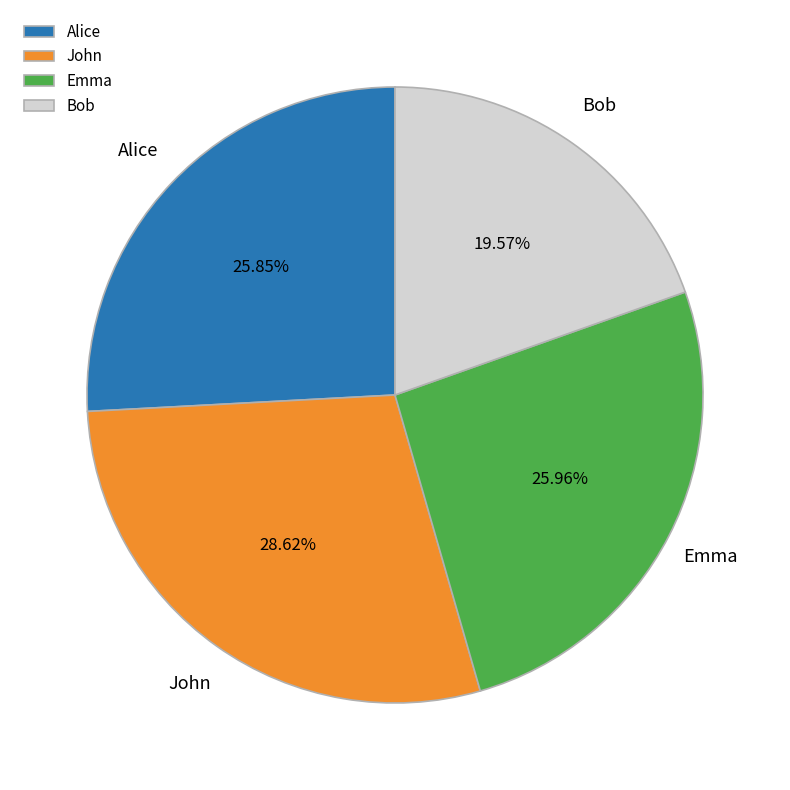

Is it true that Alice is 47% of the pie?

False